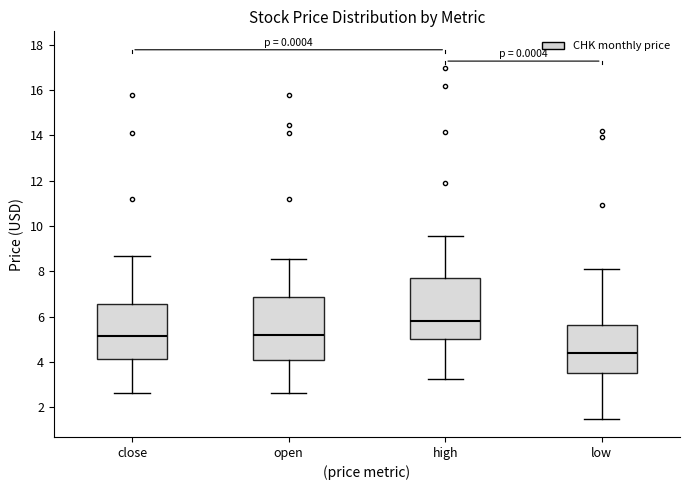

Where does the upper whisker of the box for close end on the y-axis? The values are not printed on the chart, so give them approximately, as read against the axis.

8.6